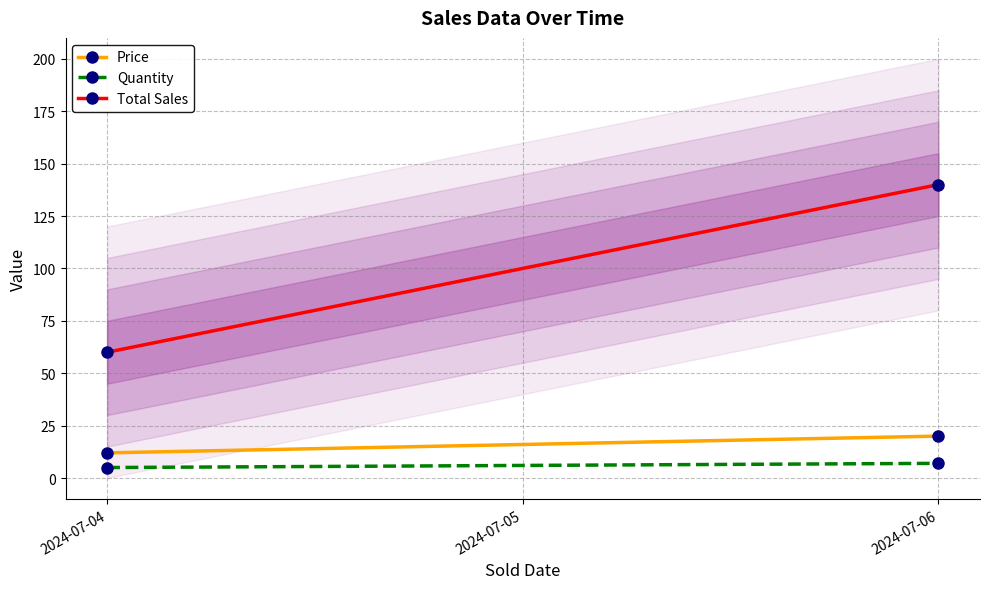

How many lines are shown in the chart?

3